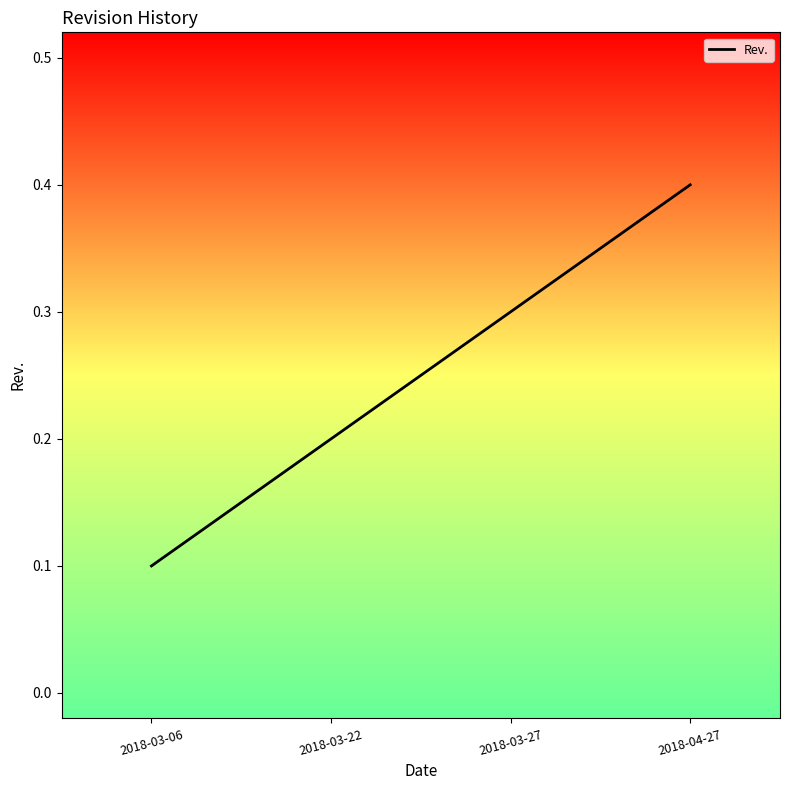

Does the chart display data point markers on the line(s)?

No